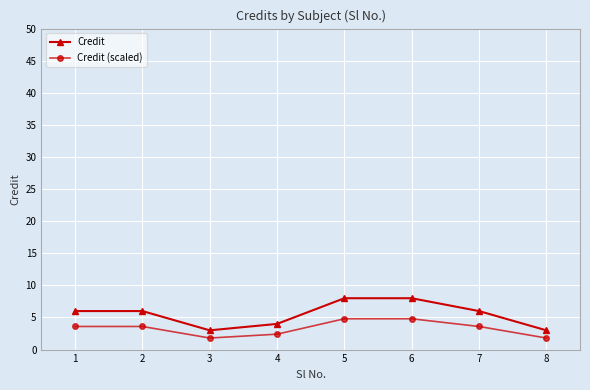

Count the Credit values in the range 4 to 8.

6